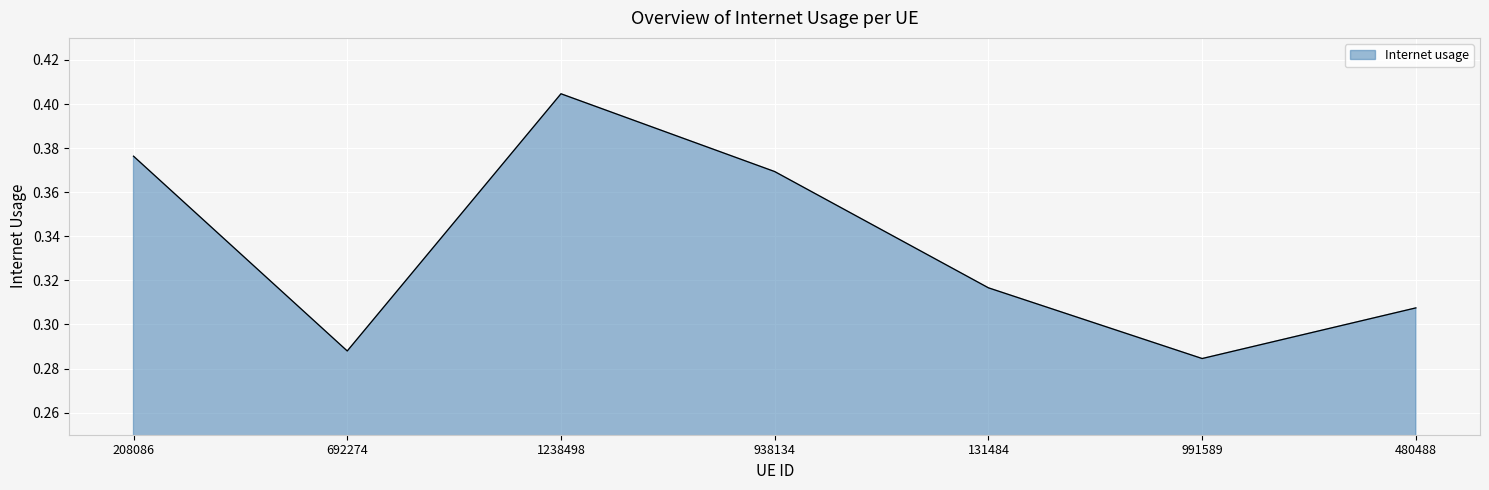

Where is the first local minimum?

692274